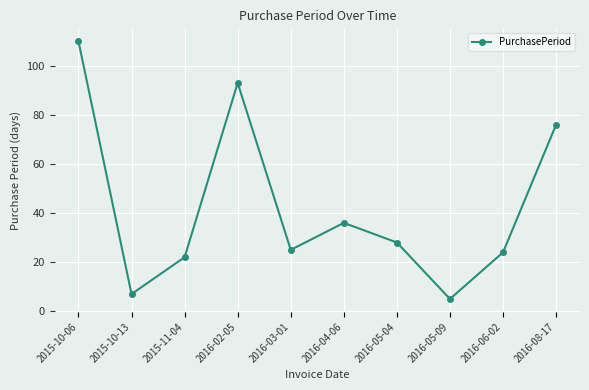

List the labels in order of value, largest first.

2015-10-06, 2016-02-05, 2016-08-17, 2016-04-06, 2016-05-04, 2016-03-01, 2016-06-02, 2015-11-04, 2015-10-13, 2016-05-09